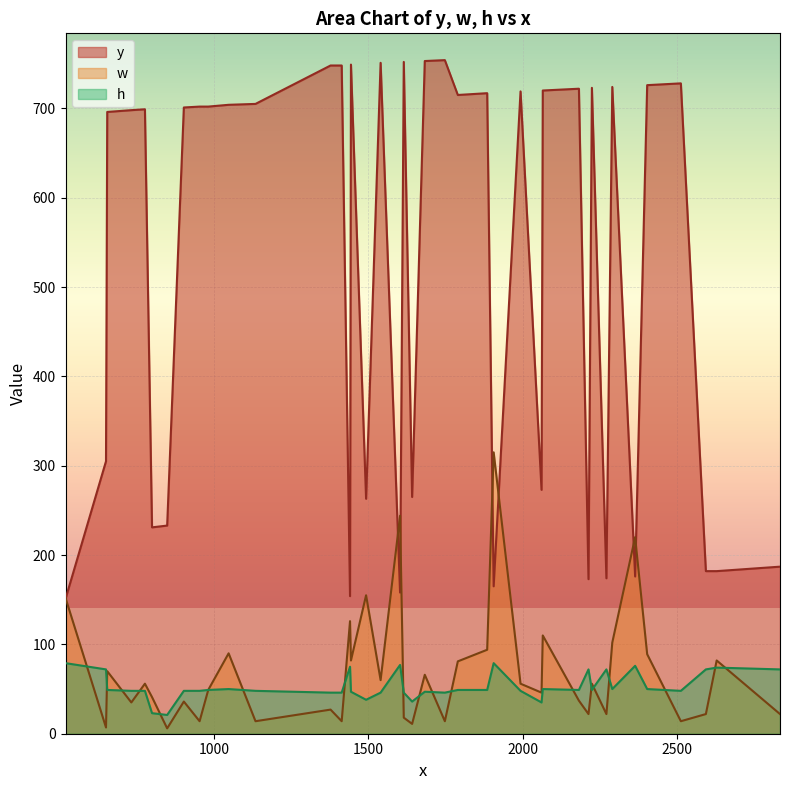

True or false: h and y intersect in this chart.

False